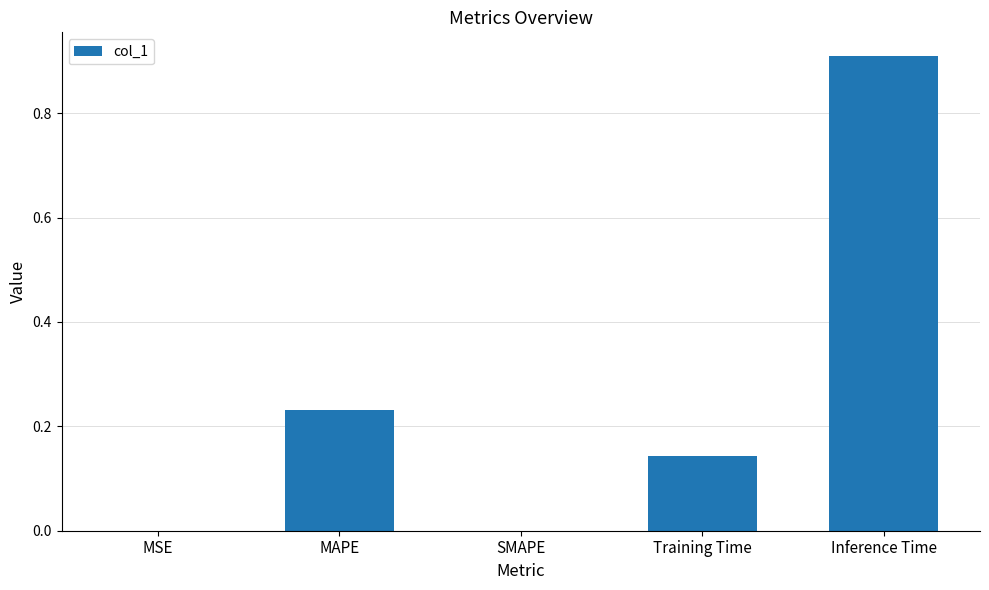

Is it true that the value at SMAPE is 0.0?

True